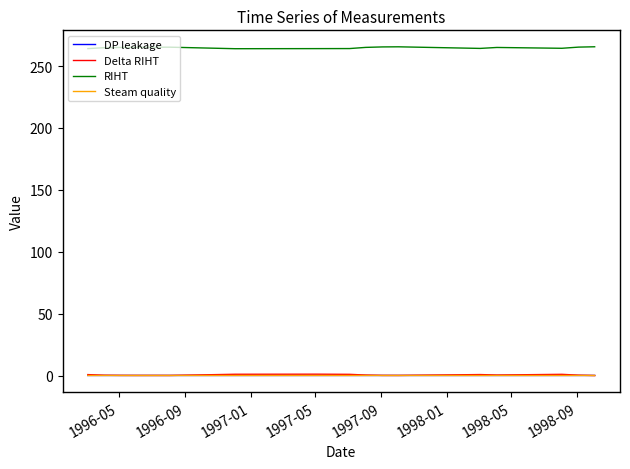

True or false: DP leakage and RIHT cross at least once.

False